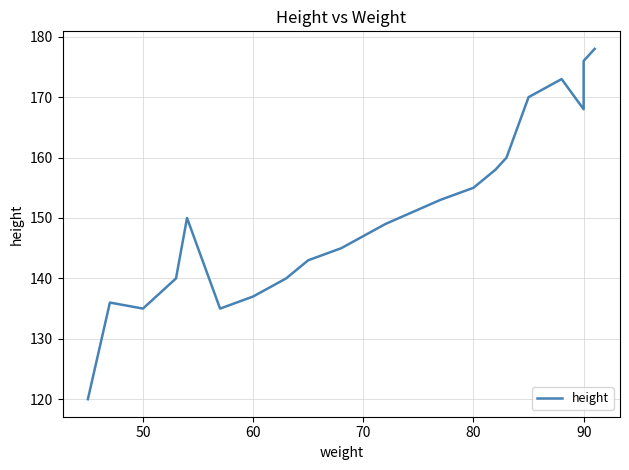

The value at 19 is 77. True or false?

False